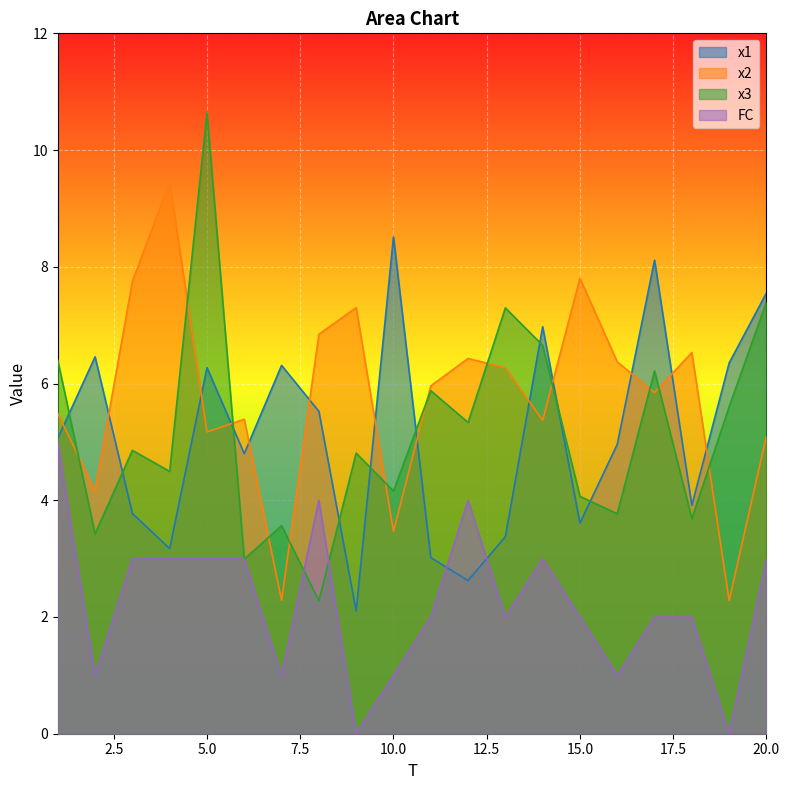

After their last crossing, which series has the higher values: x3 or FC?

x3